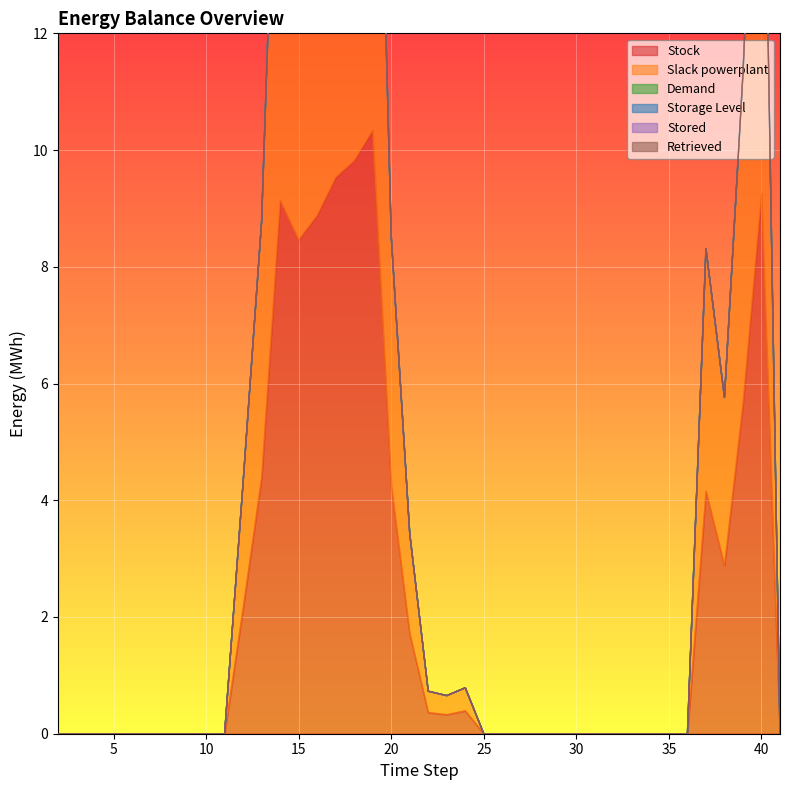

What are all the series names shown in the legend?

Stock, Slack powerplant, Demand, Storage Level, Stored, Retrieved